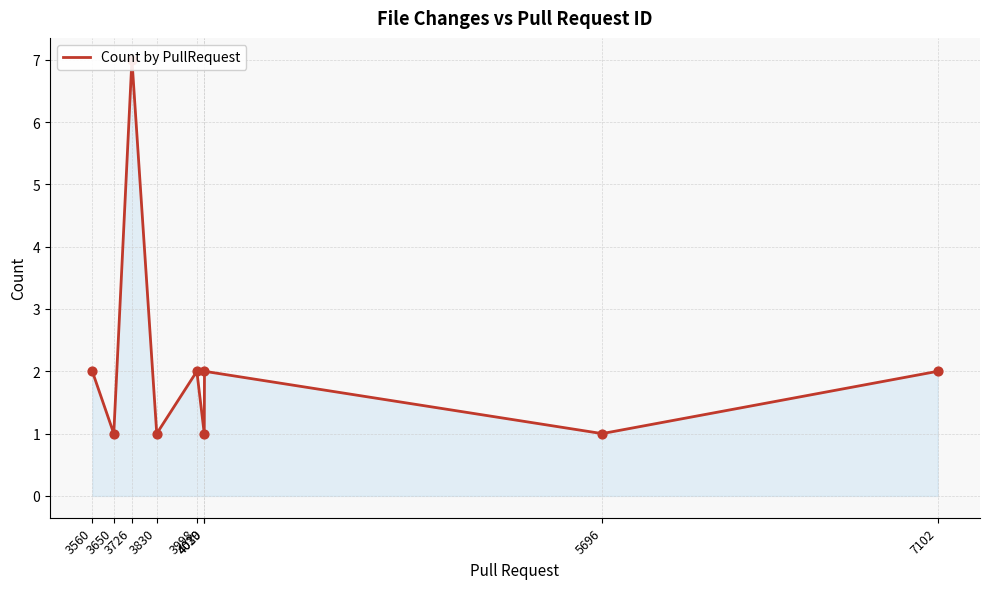

Which has a higher value, 3726 or 4029?

3726